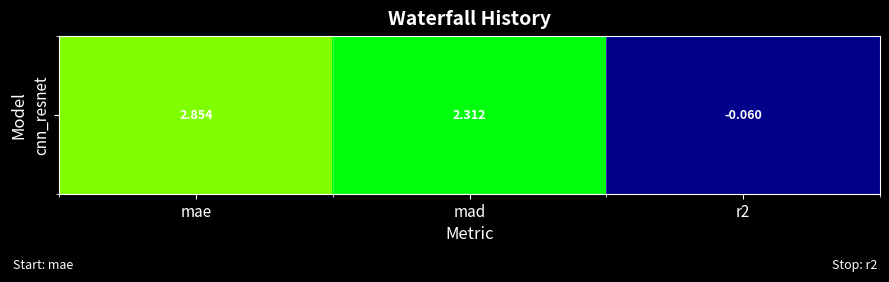

How many values are below zero?

1